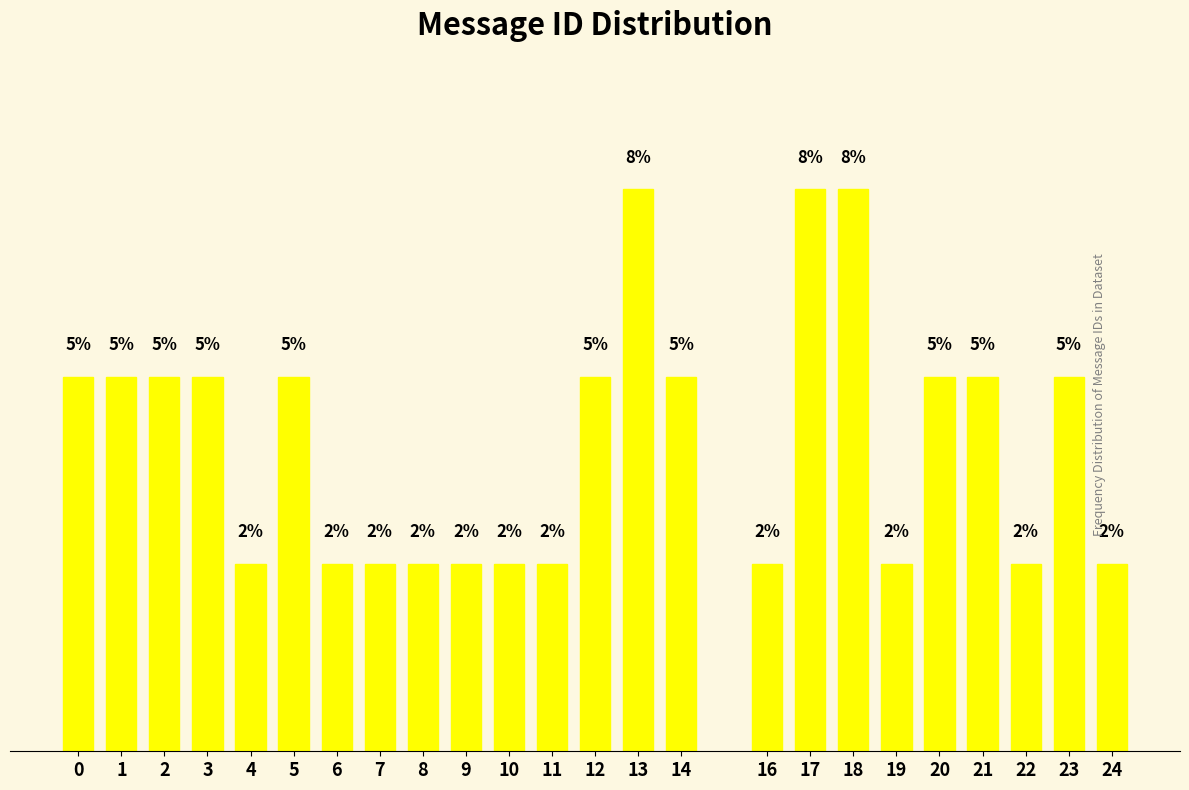

Are the bars horizontal?

No